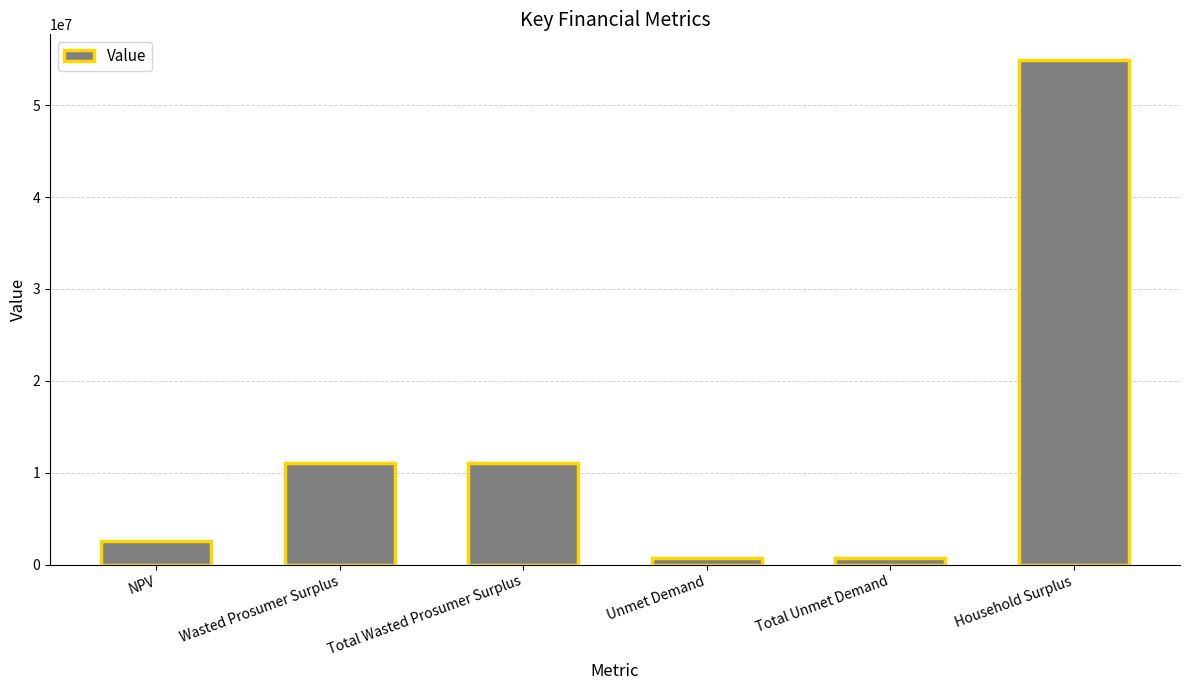

What position from the left is Total Unmet Demand?

5